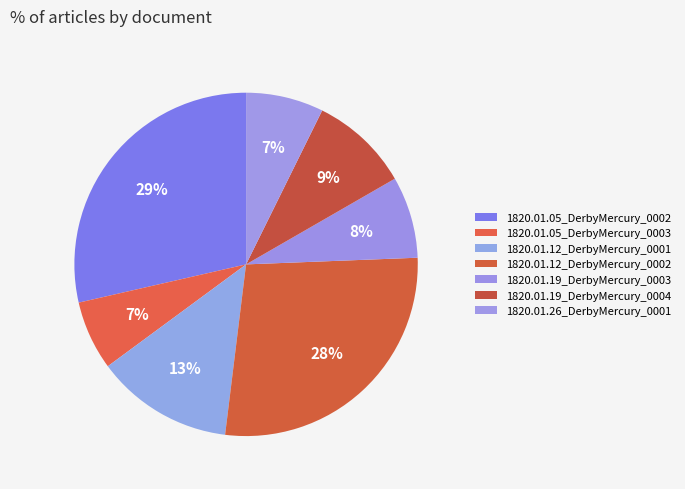

What percentage is the 1820.01.19_DerbyMercury_0003 slice, to the nearest percent?

8%